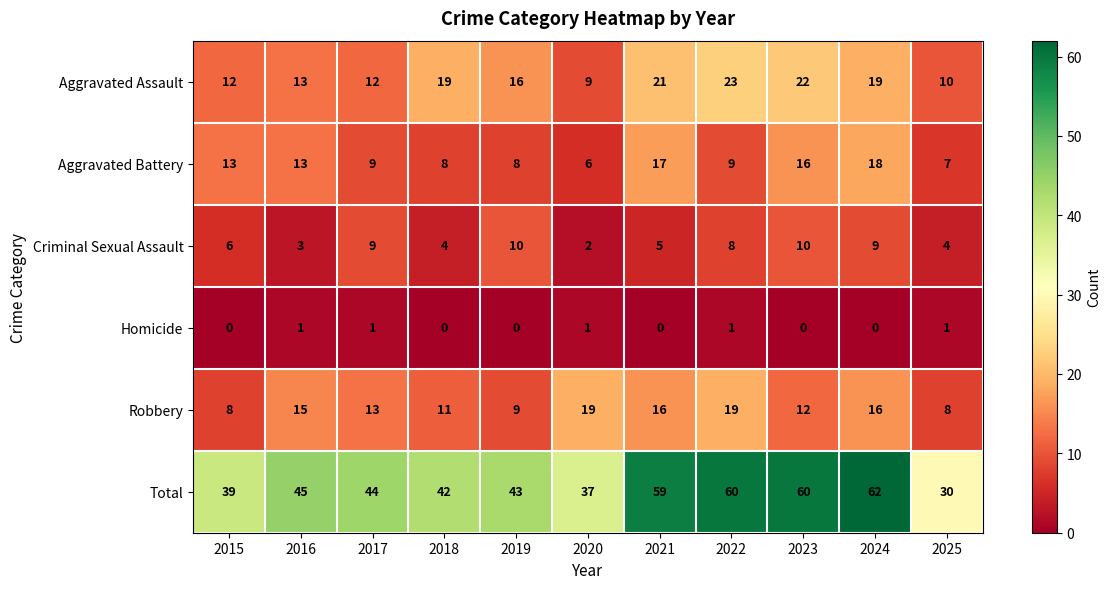

True or false: Aggravated Battery has a value of 3 at 2018.

False